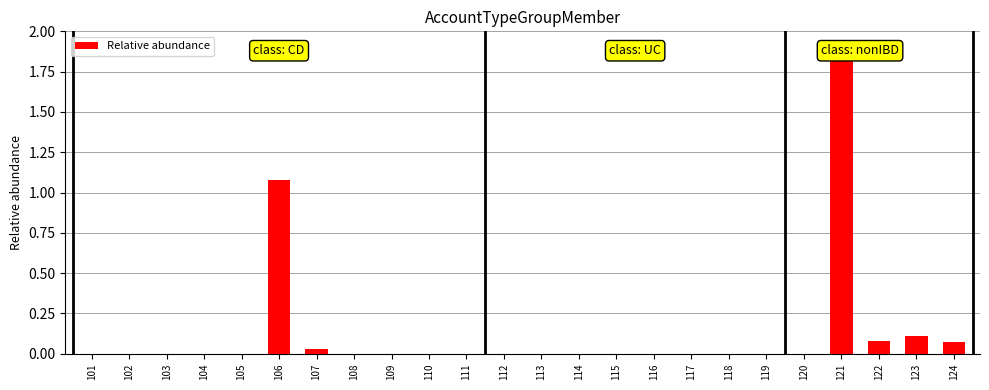

Is it true that the value at 112 is 0.0?

True